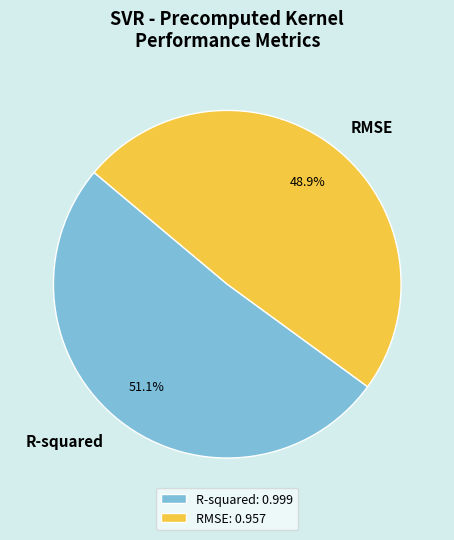

To the nearest percent, what is the combined percentage of R-squared and RMSE?

100%